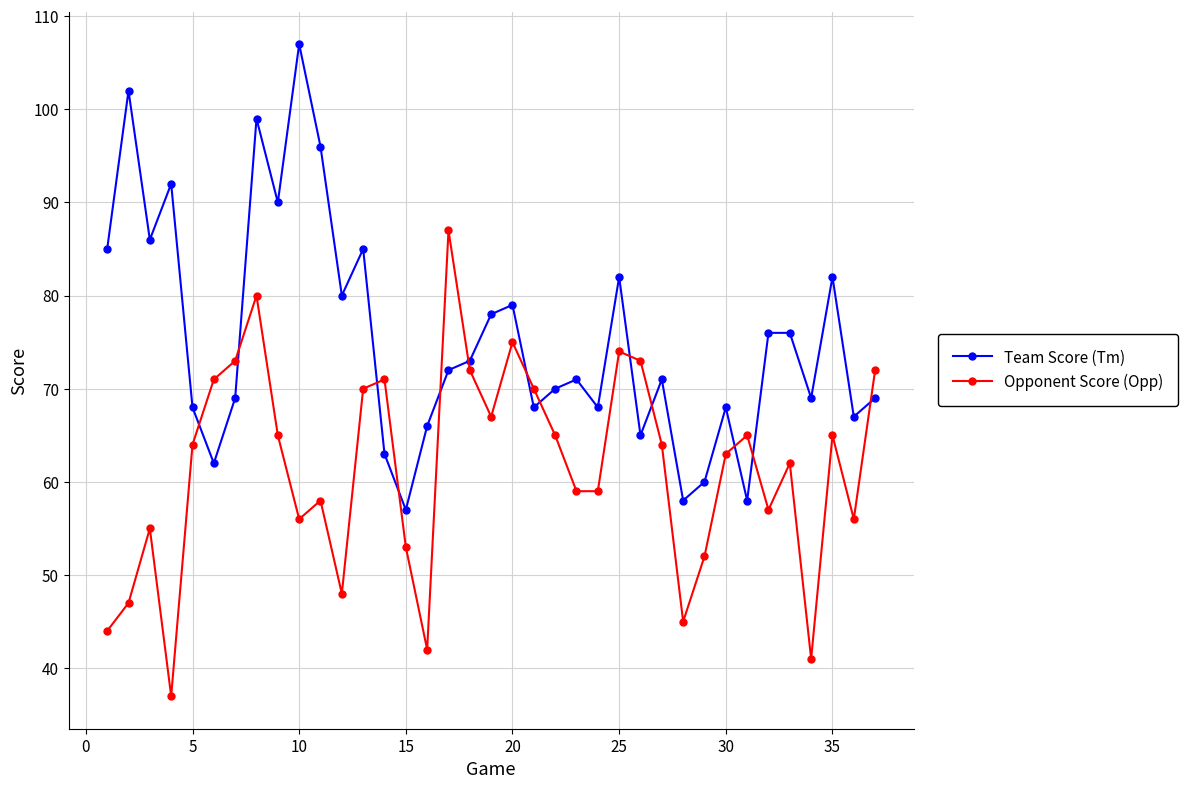

What is the difference between the maximum and minimum values in the Opponent Score (Opp) series?

50